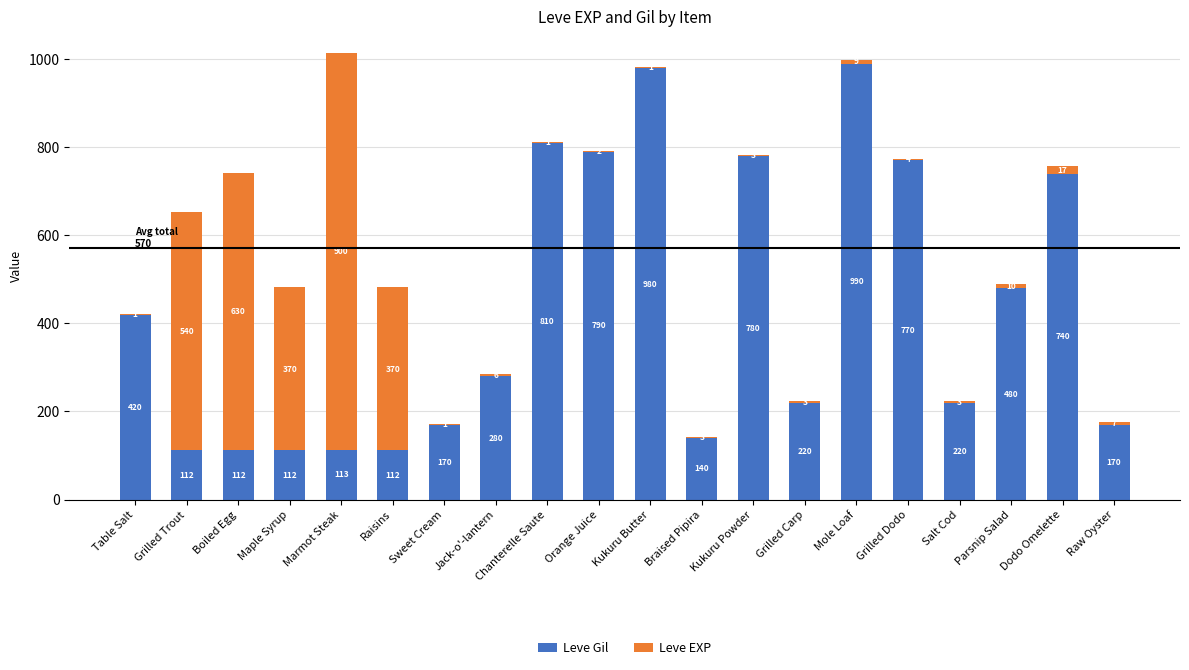

What is the total value across all series at Kukuru Powder?

783